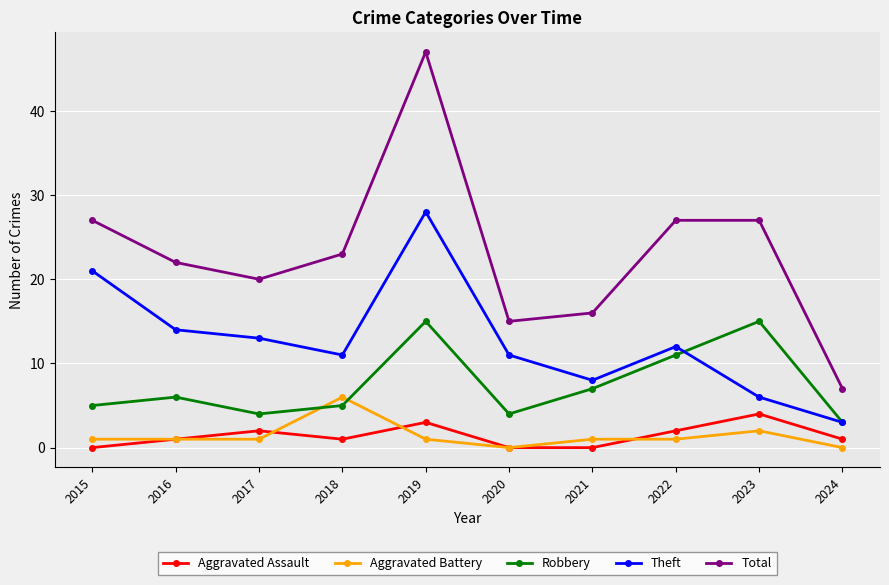

Which series changed the most between 2017 and 2020?

Total